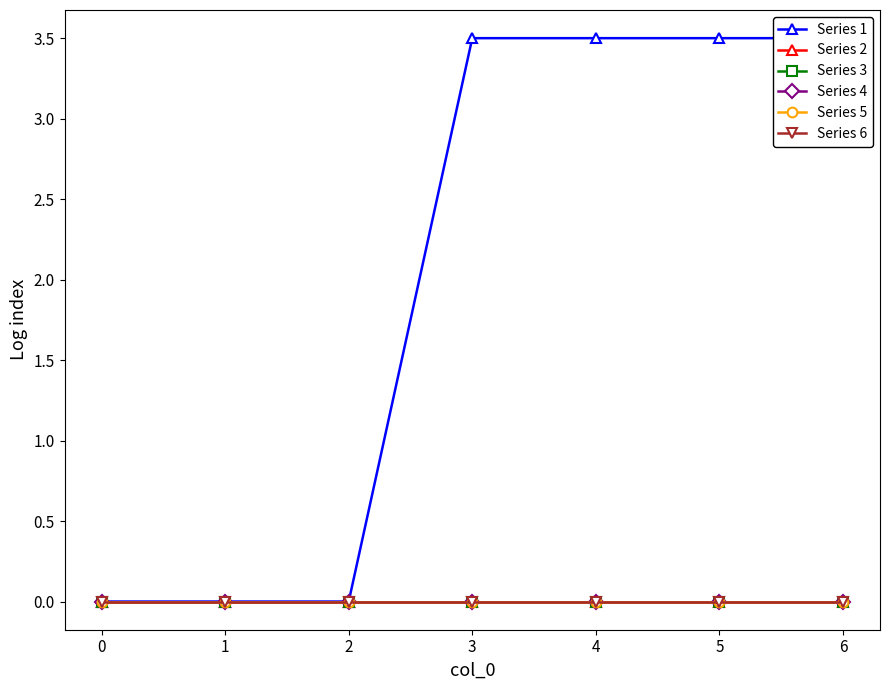

At 3, list the series in order from largest to smallest.

Series 1, Series 2, Series 3, Series 4, Series 5, Series 6